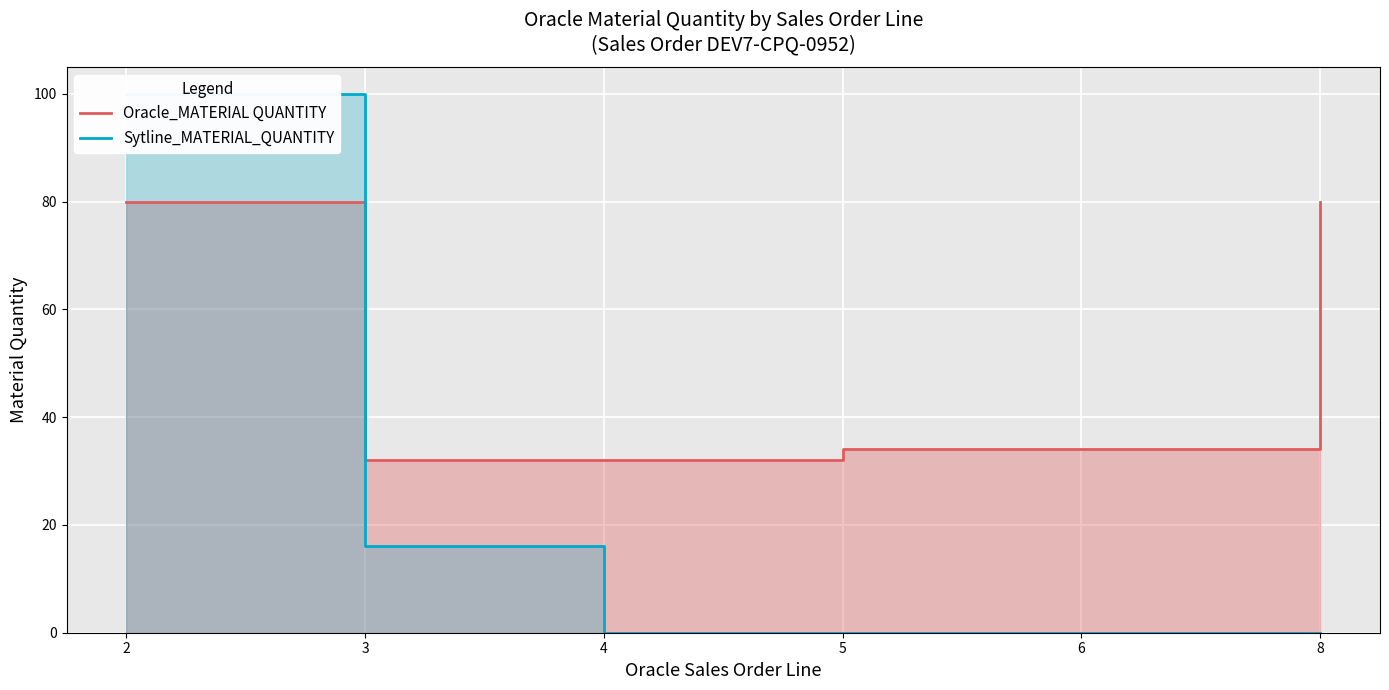

The Sytline_MATERIAL_QUANTITY series shows 6 at 3. True or false?

False